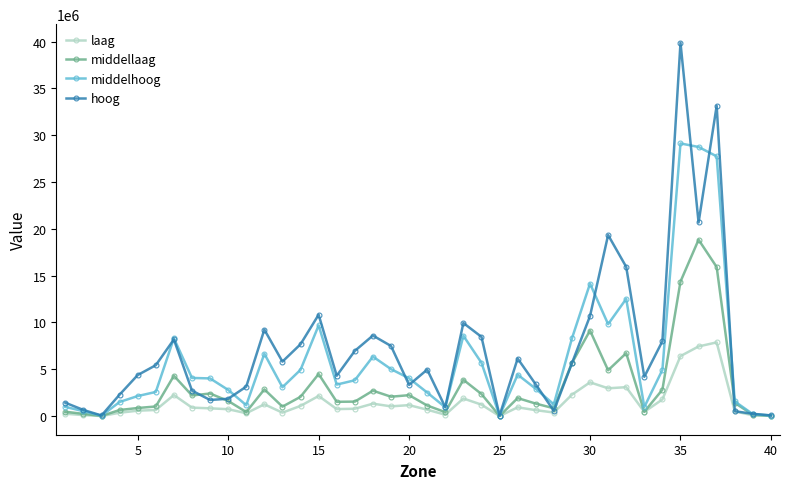

Rank the series by their average value, from highest to lowest.

hoog, middelhoog, middellaag, laag